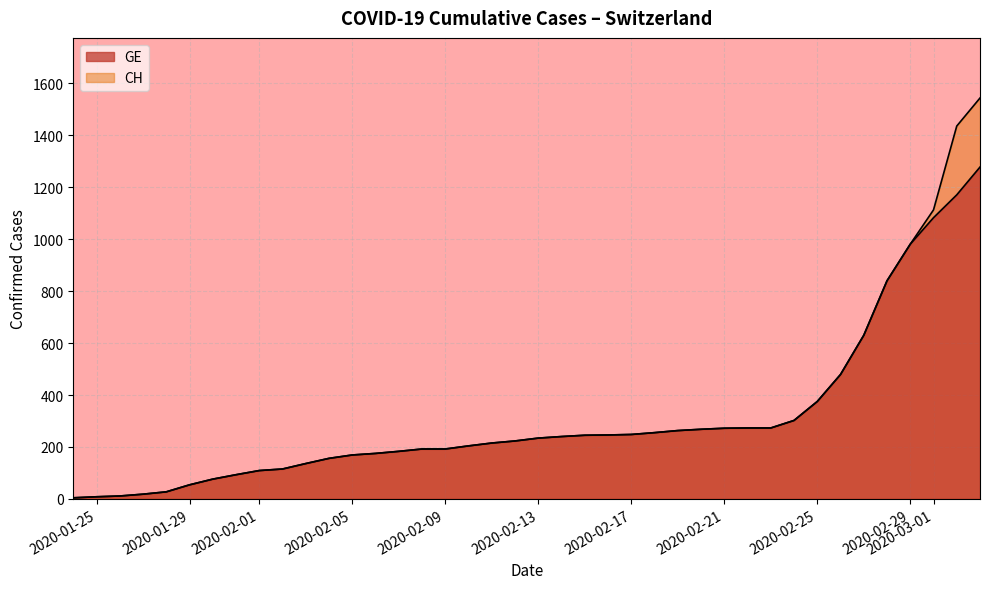

How many lines are shown in the chart?

2